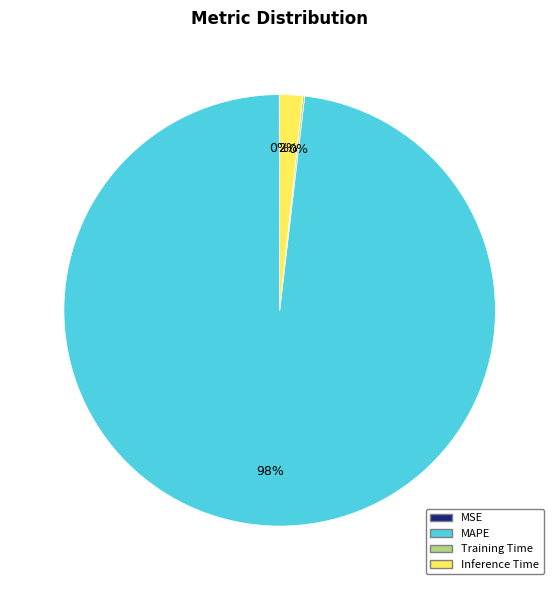

What percentage is the Inference Time slice, to the nearest percent?

2%